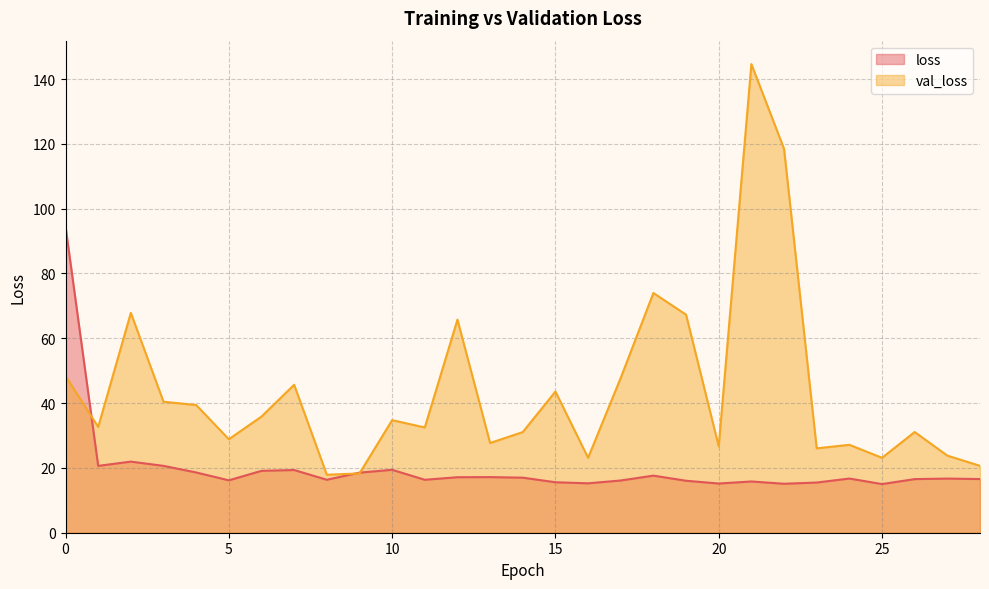

Which series has the largest total across all categories?

val_loss